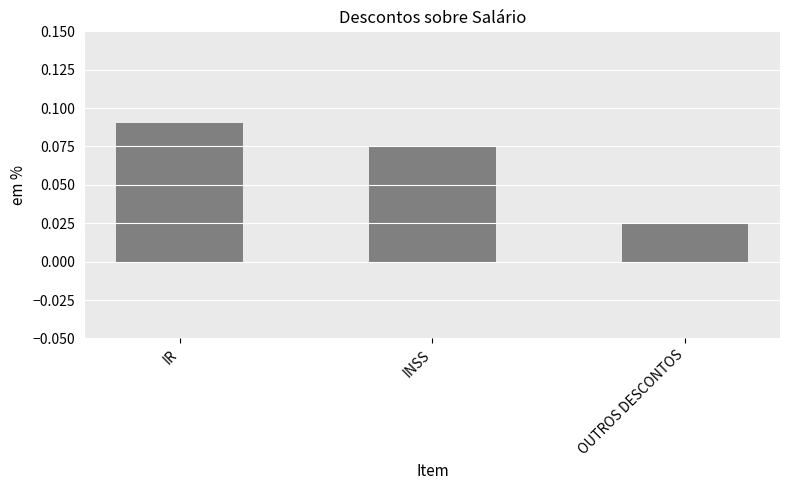

How many data points does each series have?

3